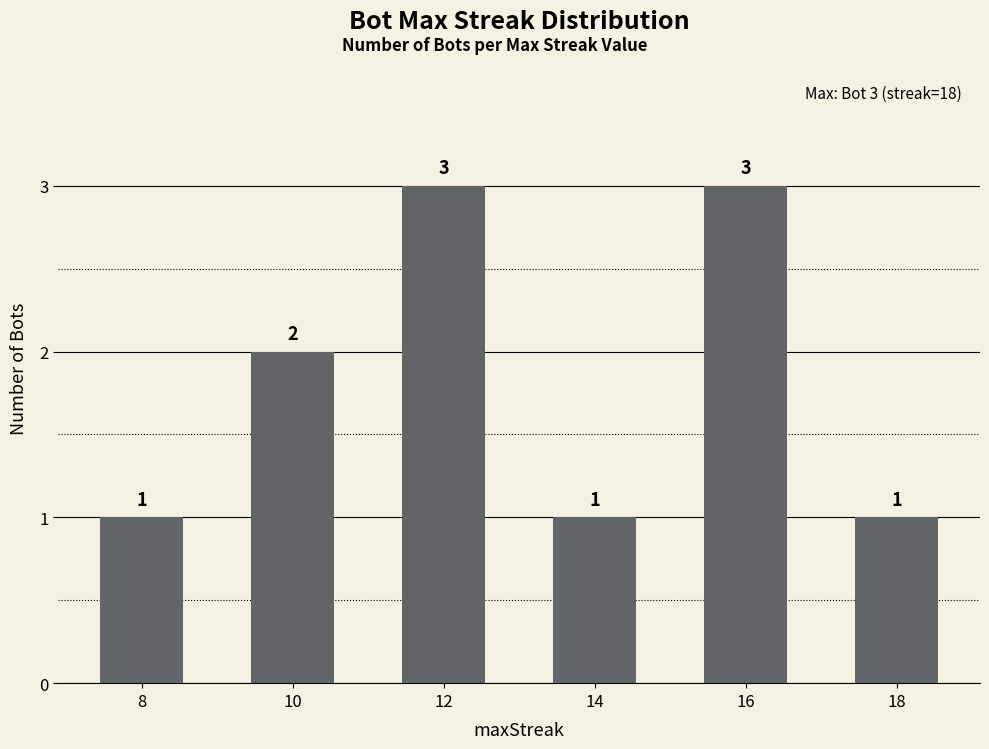

Does the chart contain any negative values?

No